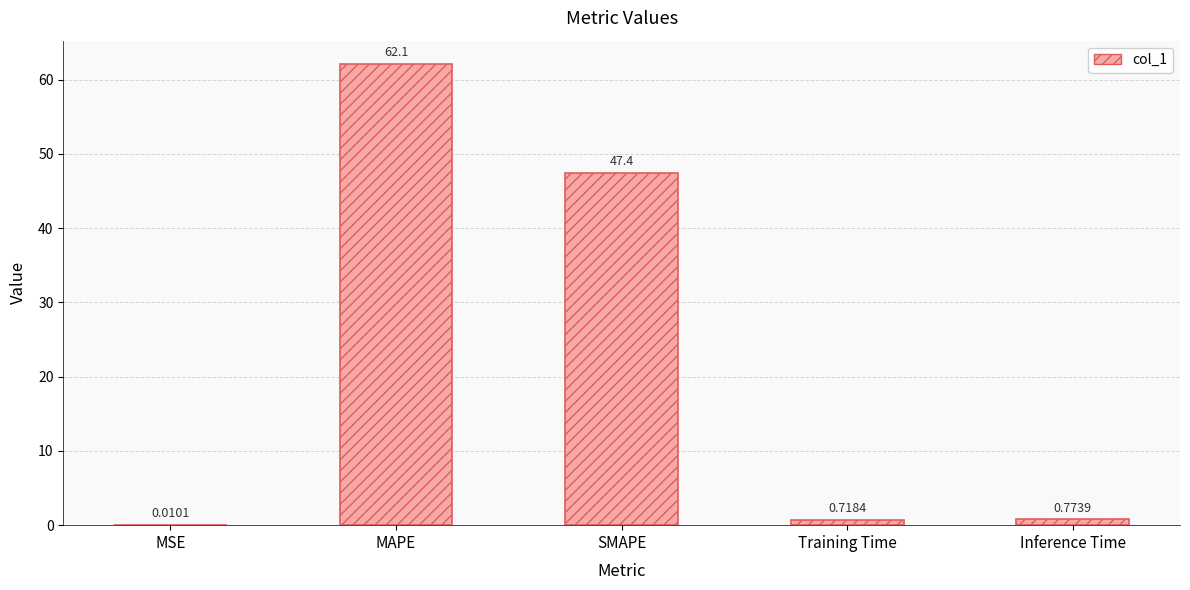

At which category does the chart reach its peak across all series?

MAPE